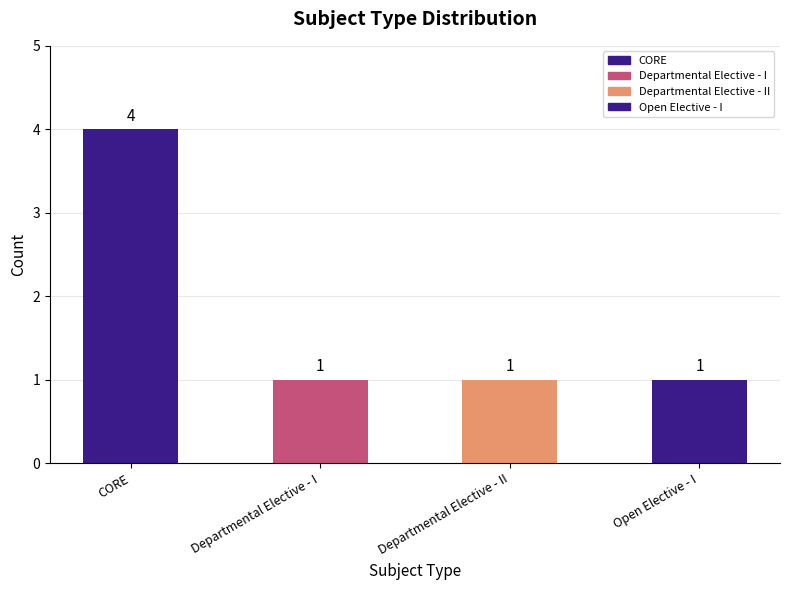

Are the bars grouped side by side (vs. stacked)?

No